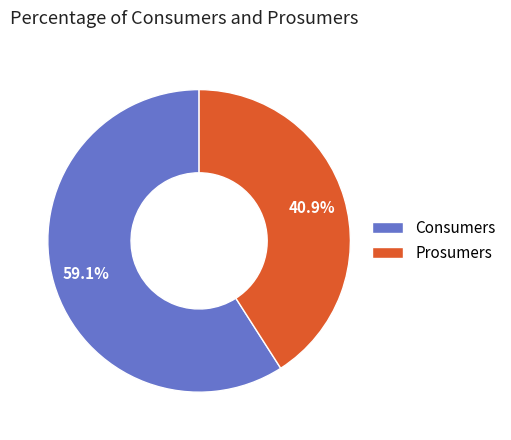

The Consumers slice represents 59% of the pie. True or false?

True